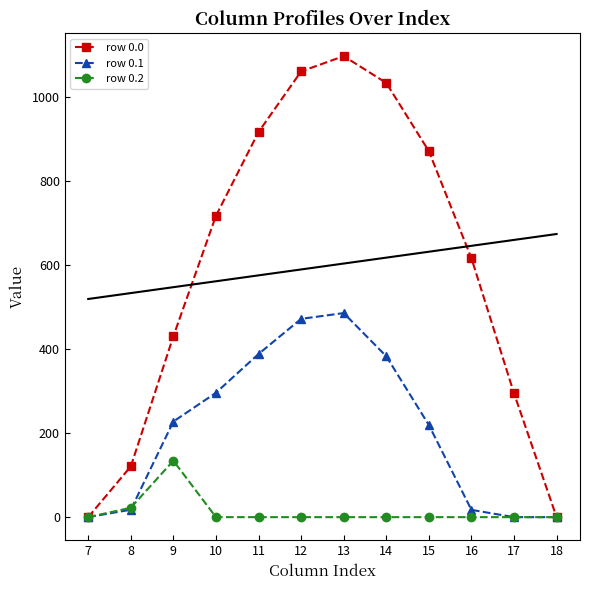

Reading left to right, what are all the values shown in this chart?

row 0.0: 7=0.0	8=120.6	9=430.3	10=716.9	11=916.2	12=1060.3	13=1096.7	14=1032.9	15=870.6	16=615.9	17=294.5	18=0.0
row 0.1: 7=0.0	8=17.7	9=227.5	10=295.9	11=388.1	12=471.7	13=485.4	14=382.7	15=219.2	16=17.3	17=0.0	18=0.0
row 0.2: 7=0.0	8=22.3	9=134.2	10=0.0	11=0.0	12=0.0	13=0.0	14=0.0	15=0.0	16=0.0	17=0.0	18=0.0